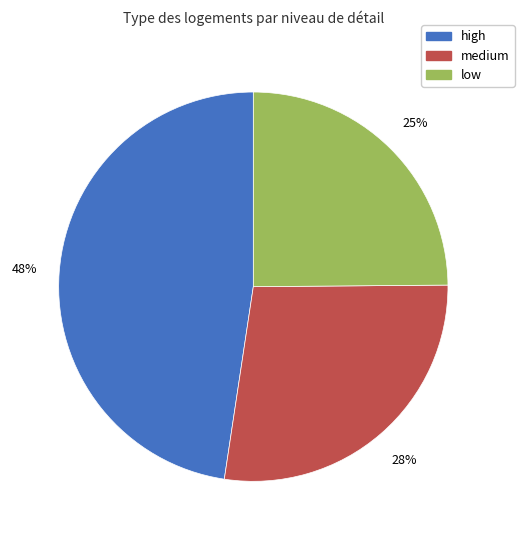

Is there a majority slice in this chart?

No